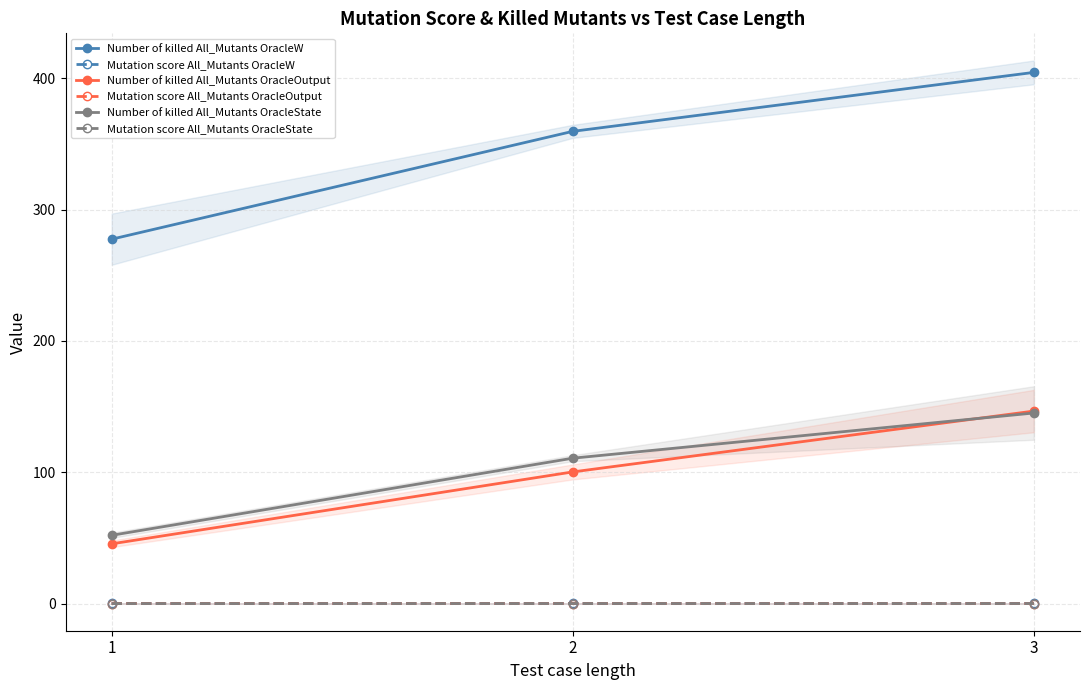

The value of Mutation score All_Mutants OracleOutput at 1 is 0.0. True or false?

True